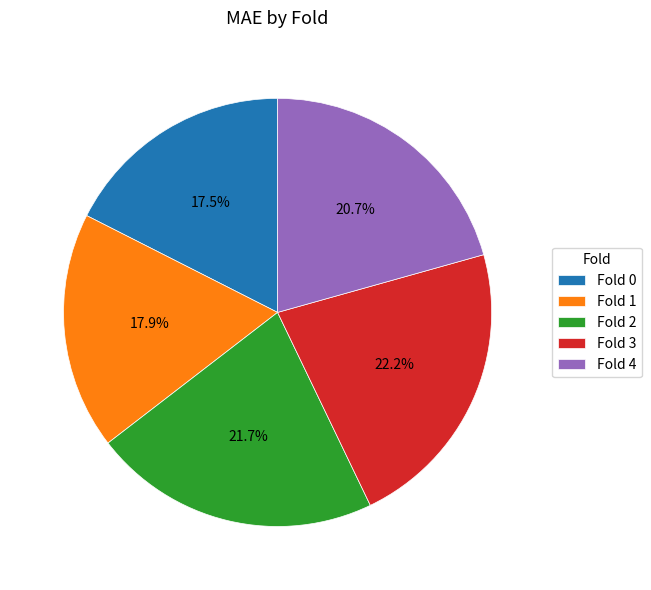

Which category has the biggest portion of the pie?

Fold 3